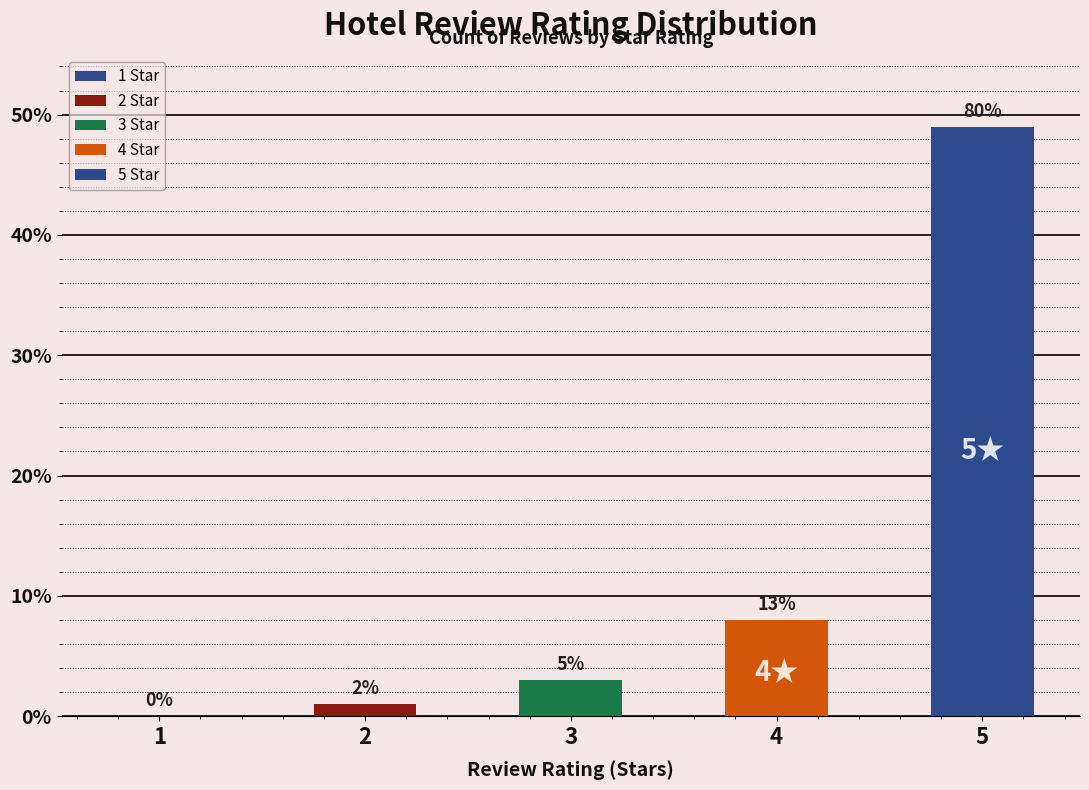

What is the average value?

12